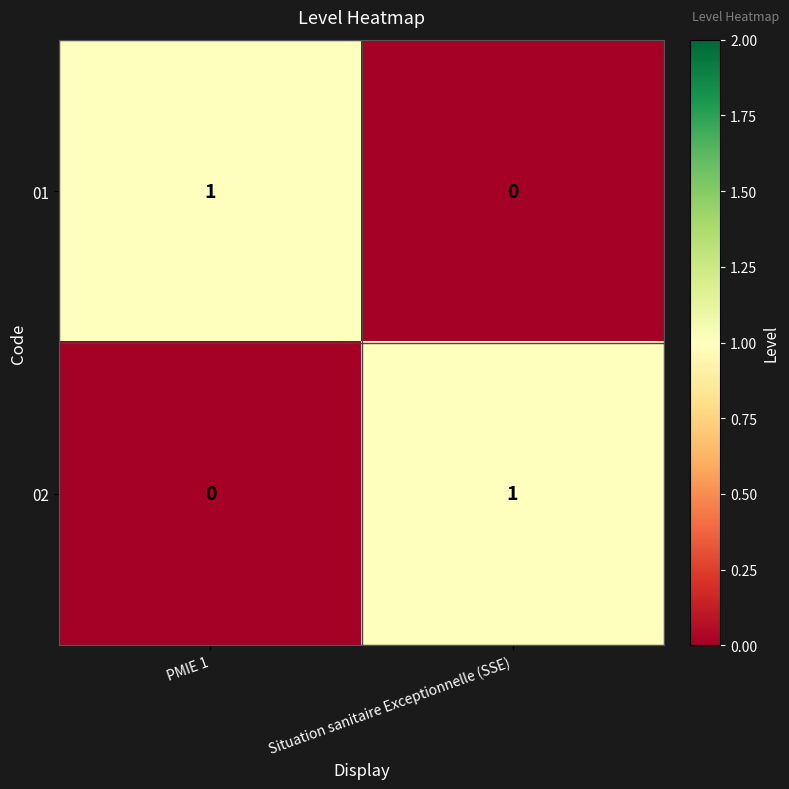

At which label does 02 reach its minimum?

PMIE 1